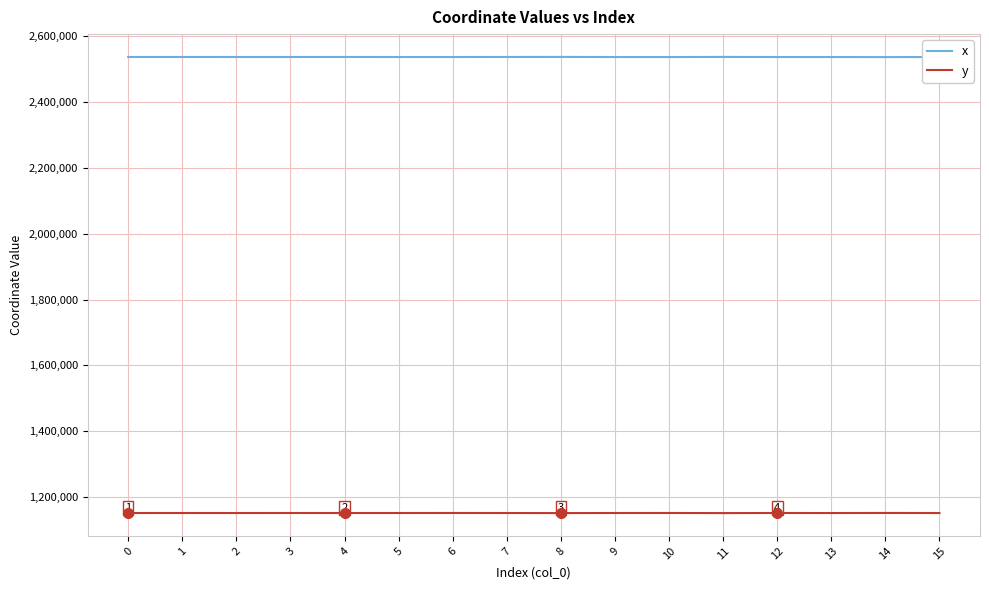

How many series are shown in this chart?

2